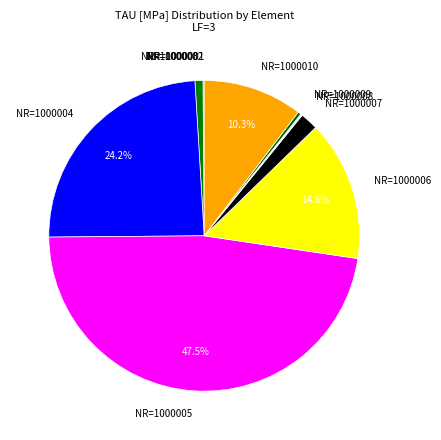

Does any single category account for the majority?

No